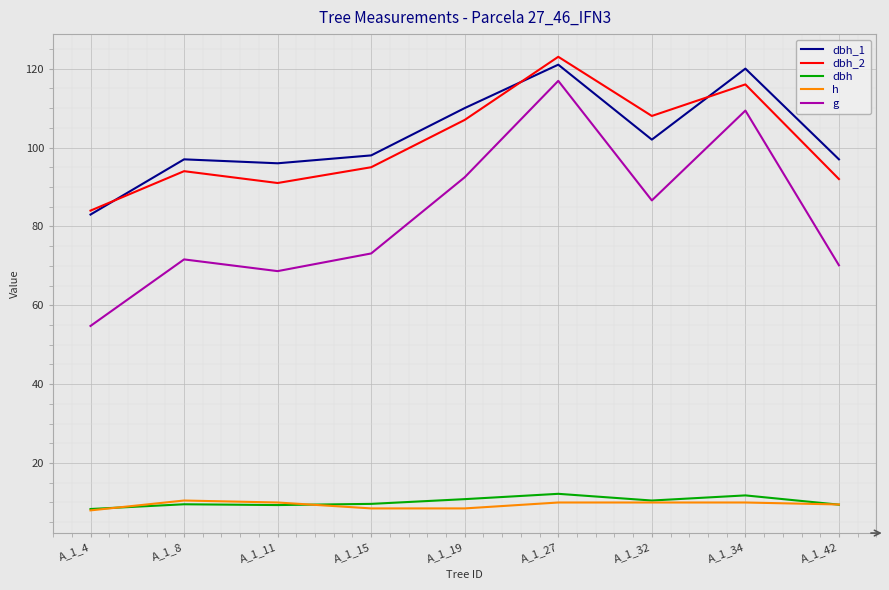

At how many categories does at least one series exceed 14?

9